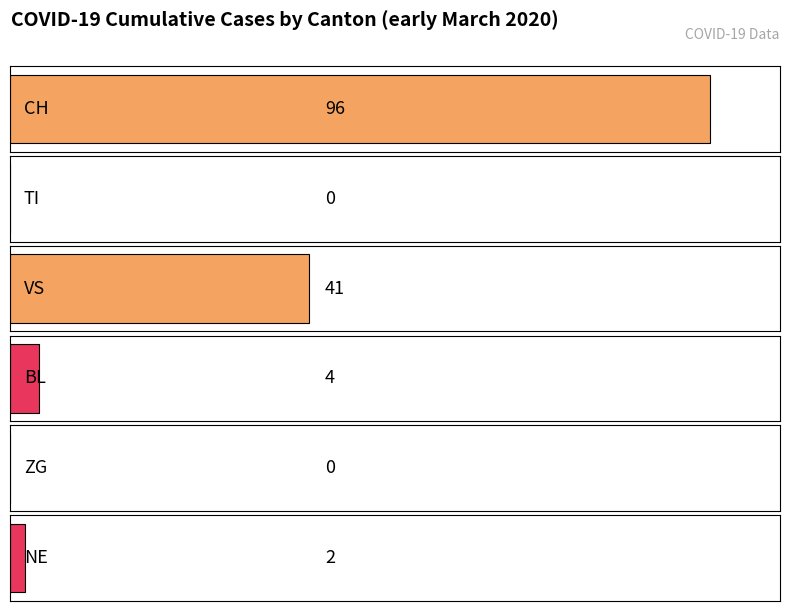

How many series are shown in this chart?

6